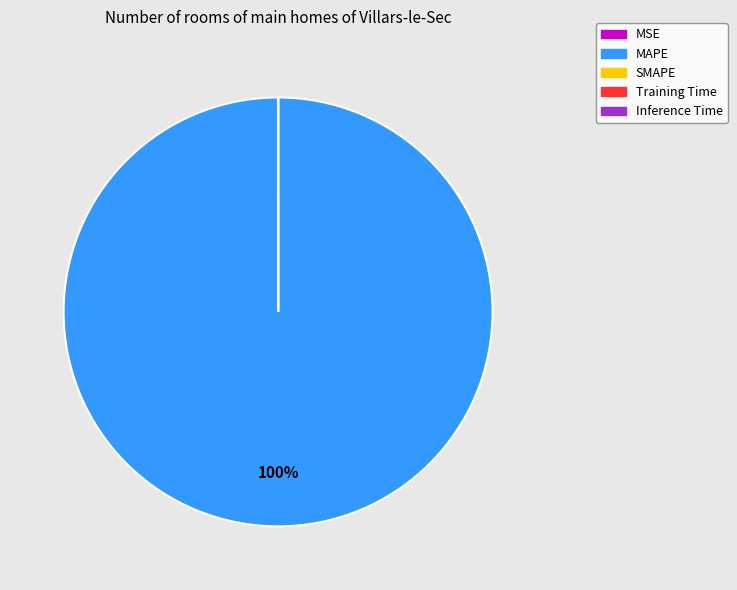

Does MAPE represent more than half of the total?

Yes